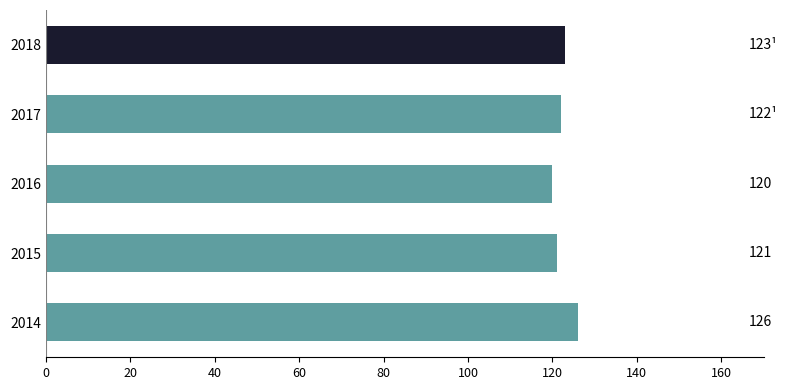

Reading bottom to top, what are all the values shown in this chart?

2014=126	2015=121	2016=120	2017=122	2018=123